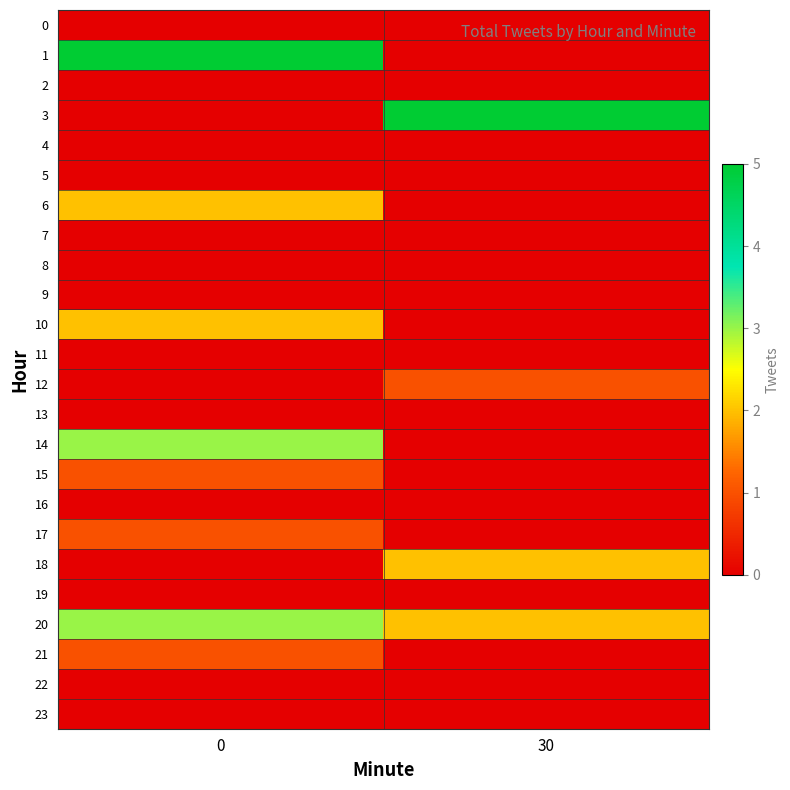

Count the number of data series in this chart.

24